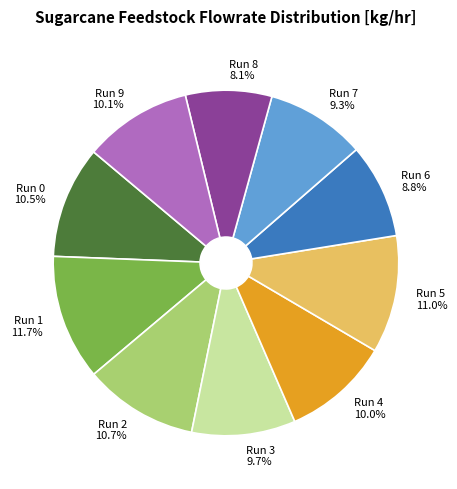

How many slices are in this pie chart?

10